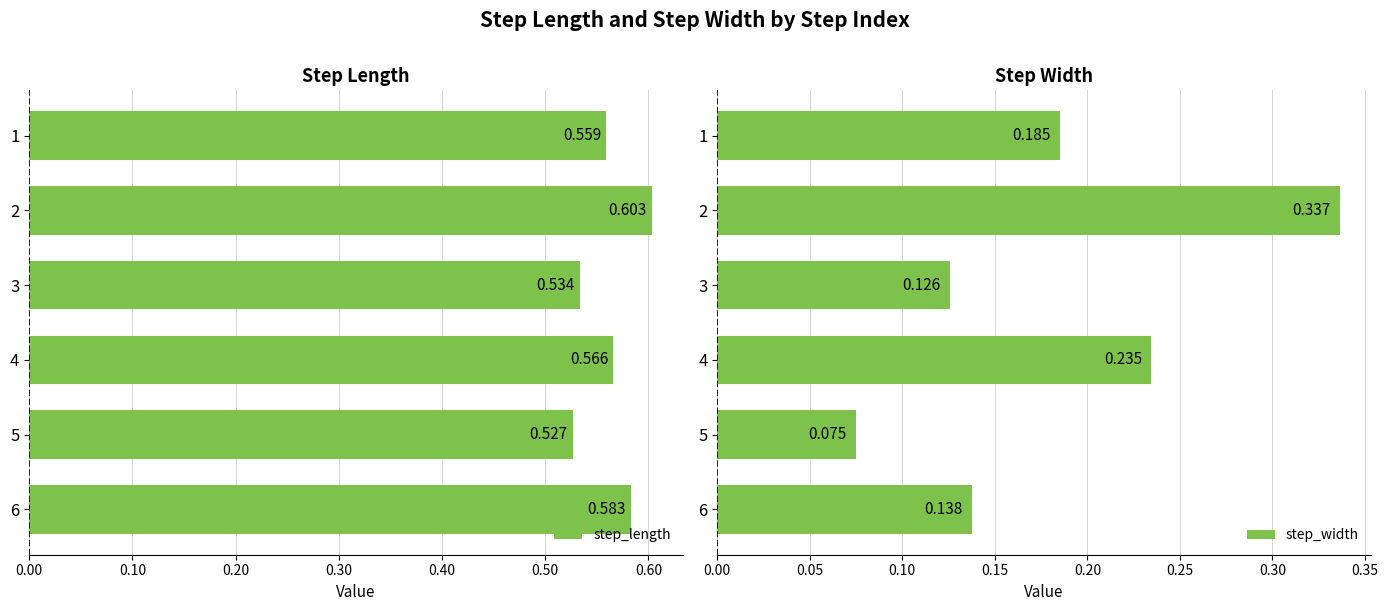

Is the value of step_width at 5 greater than the value of step_length at 4?

No